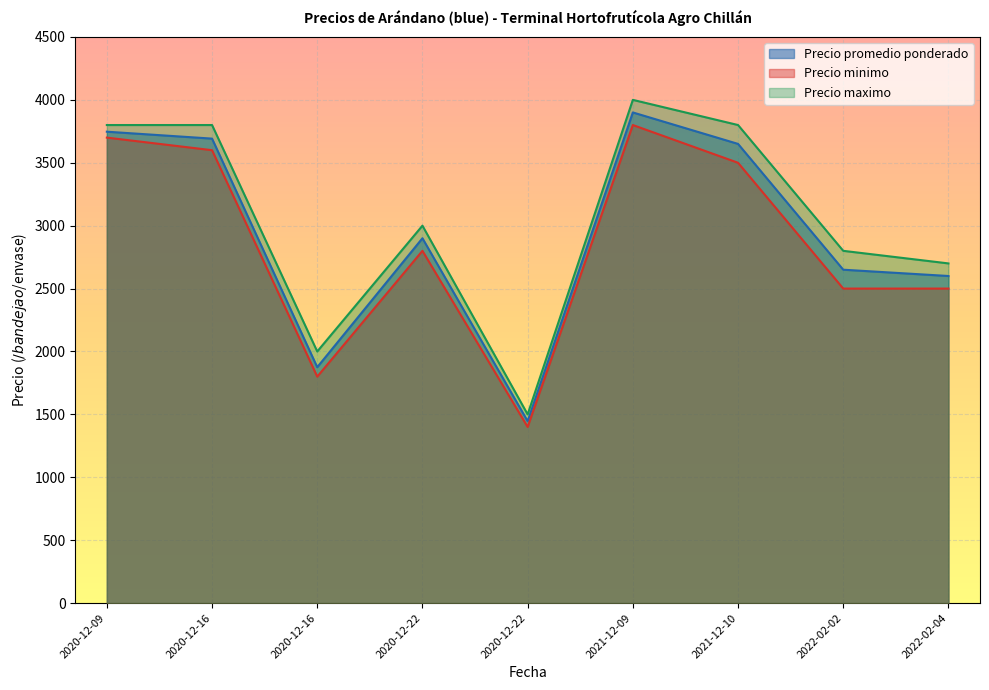

What is the total value across all series at 2020-12-22?

8700